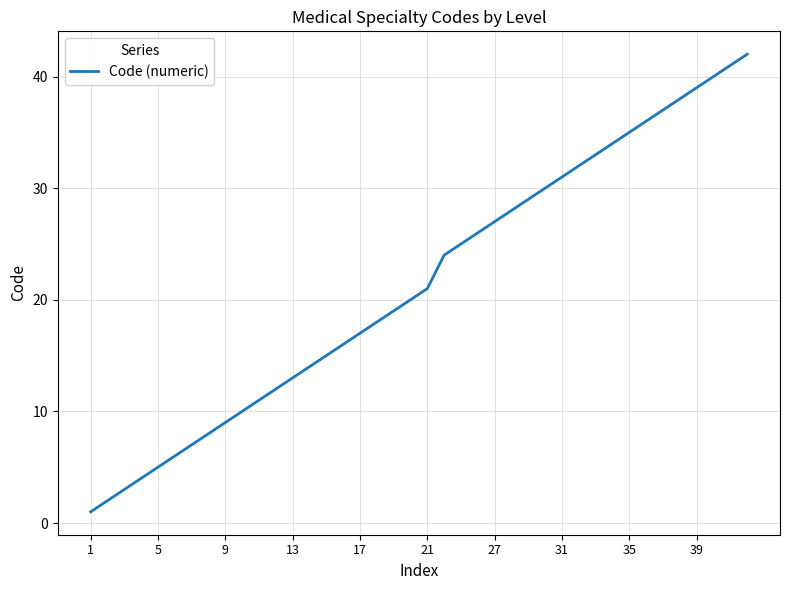

What is the difference between the maximum and minimum values?

41